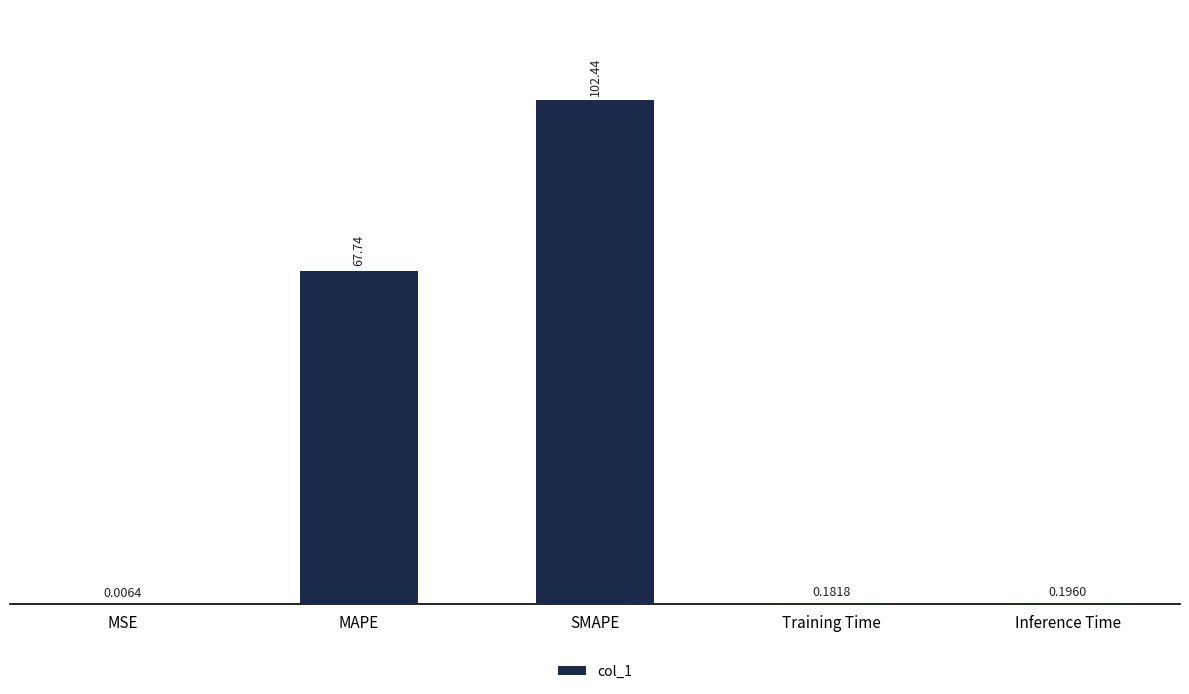

What is the sum of the values at Training Time and Inference Time?

0.4